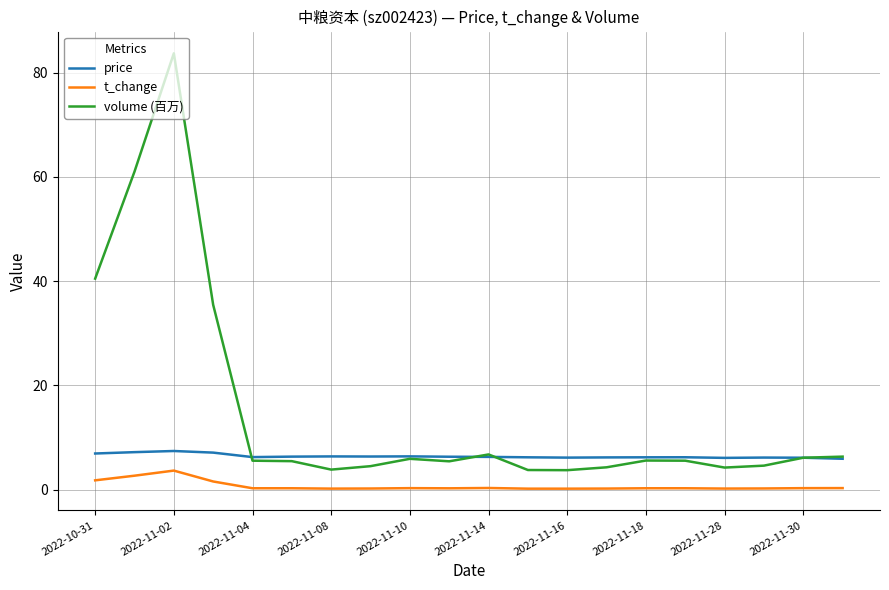

What is the highest value of the t_change series?

3.6